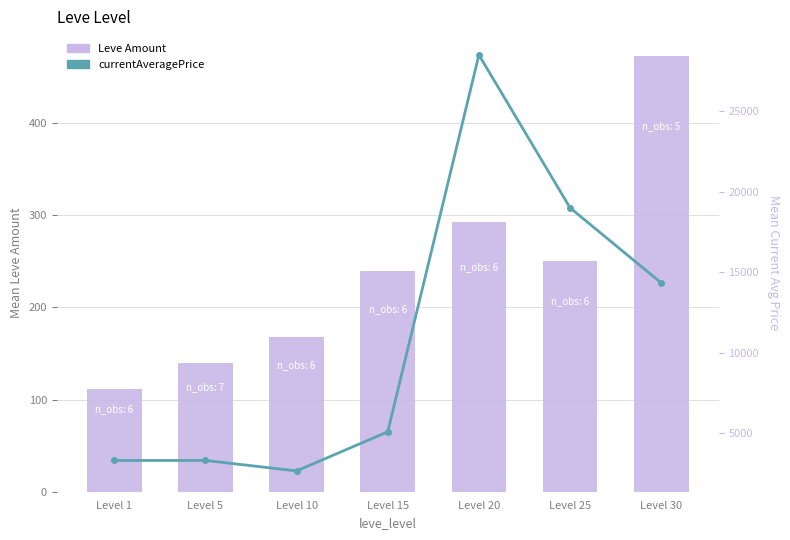

What is the difference between the Leve Amount values at Level 10 and Level 15?

72